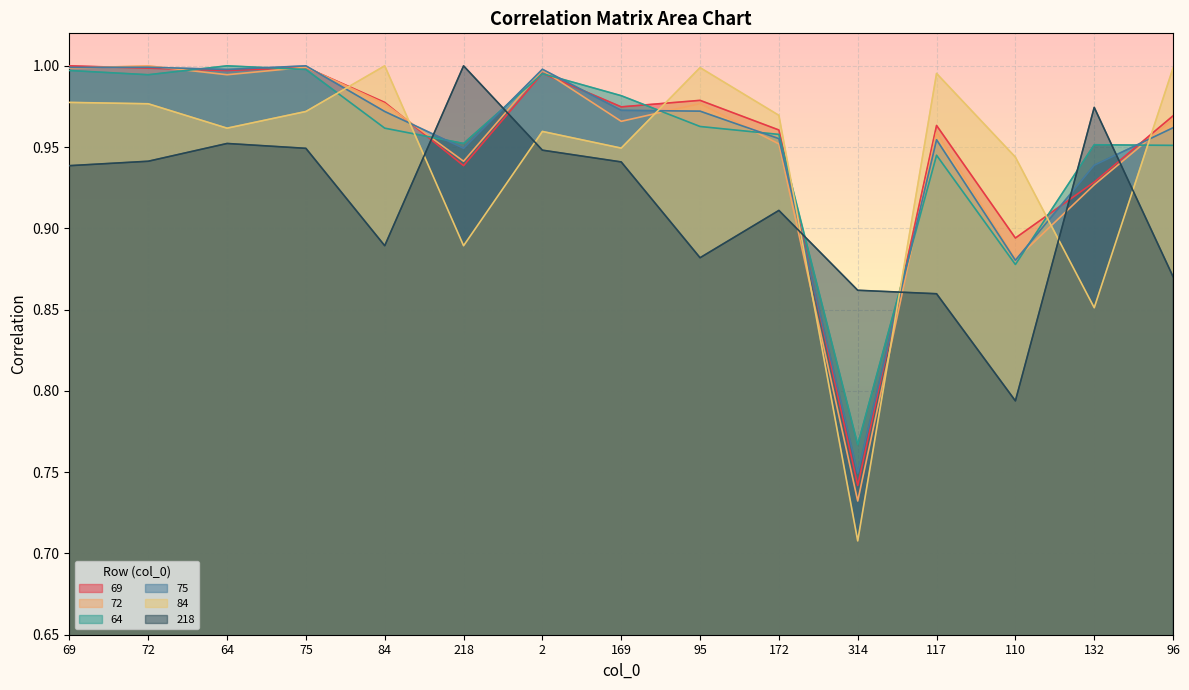

What is the total value across all series at 110?

5.3